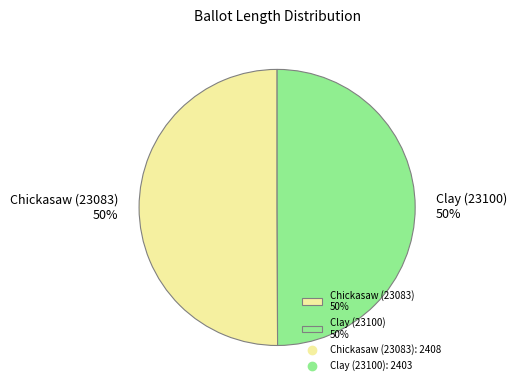

Count the number of slices in the pie.

2